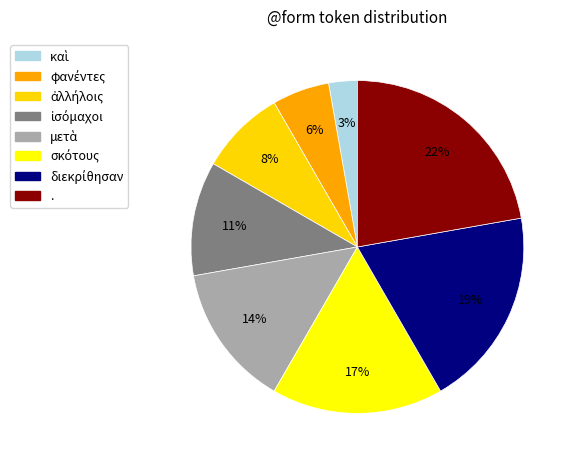

How many slices are in this pie chart?

8